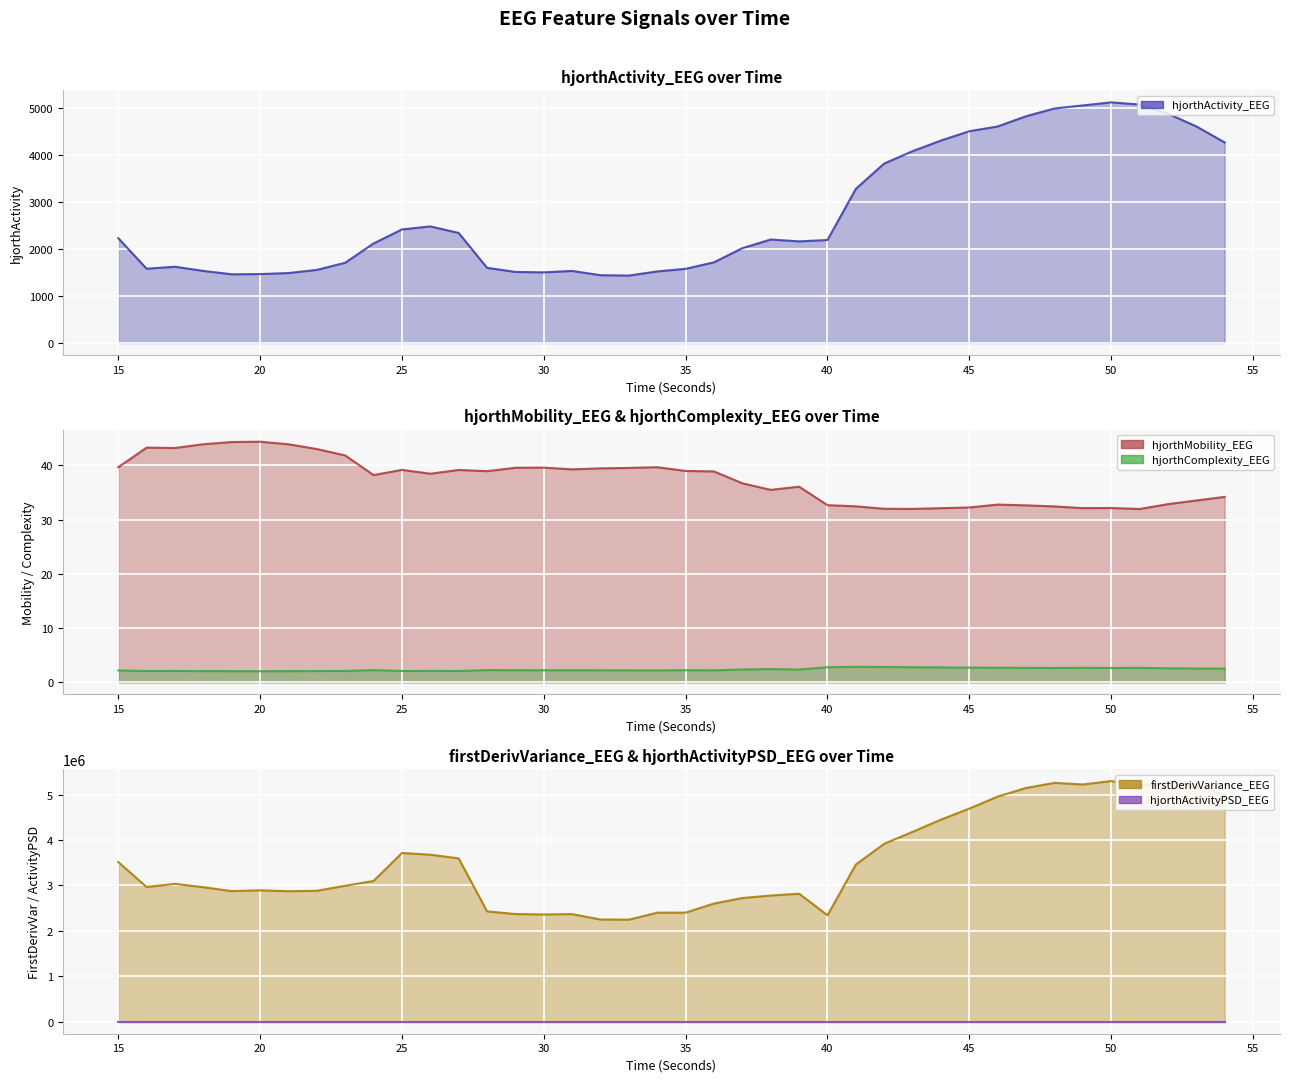

True or false: hjorthActivityPSD_EEG has more than 1 interior local peaks.

True